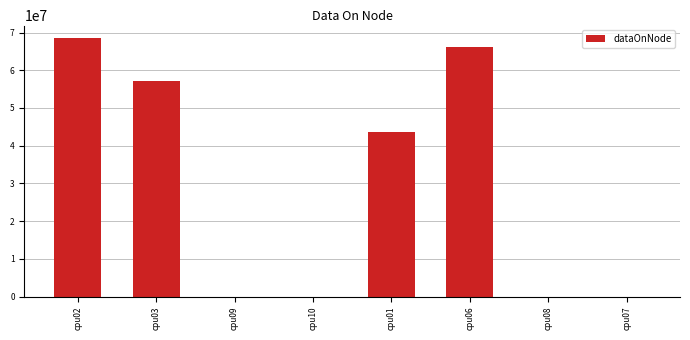

What is the change in value from cpu02 to cpu03?

-11193440